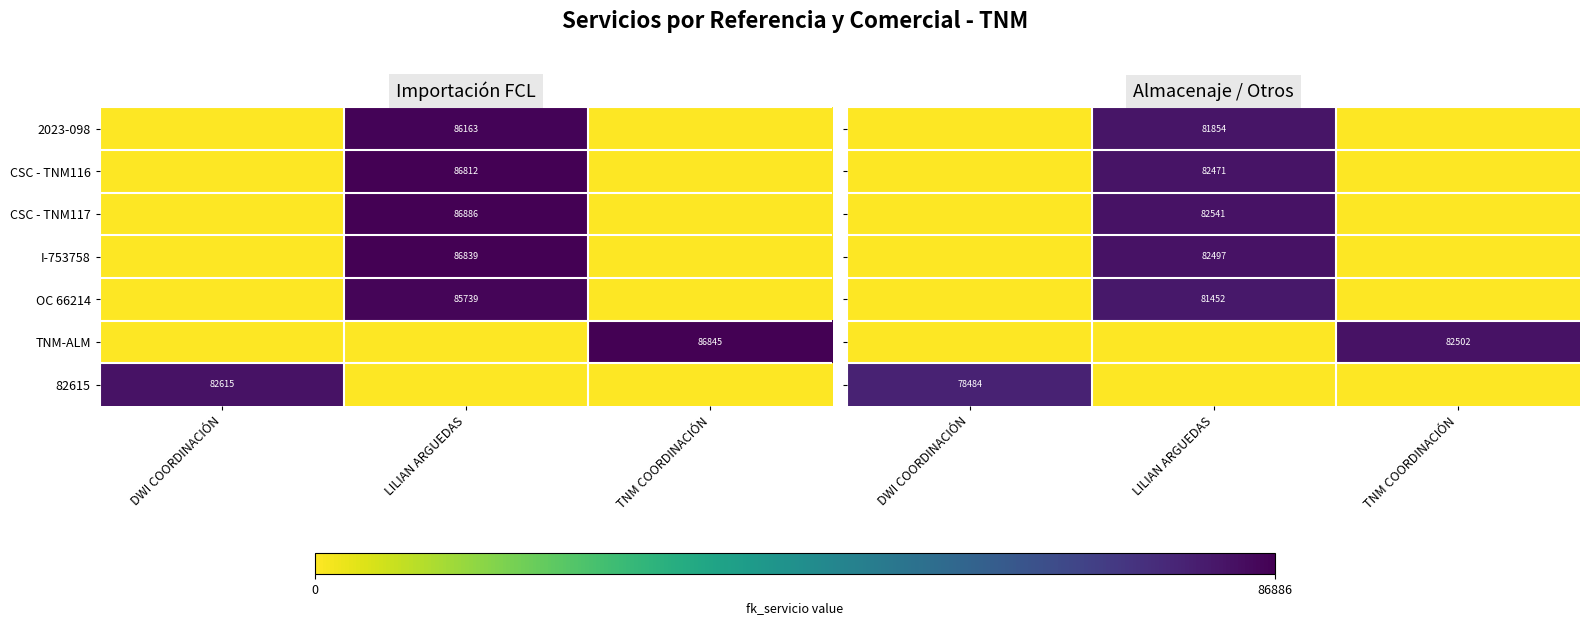

True or false: 2023-098 has a value of 117561 at LILIAN ARGUEDAS.

False